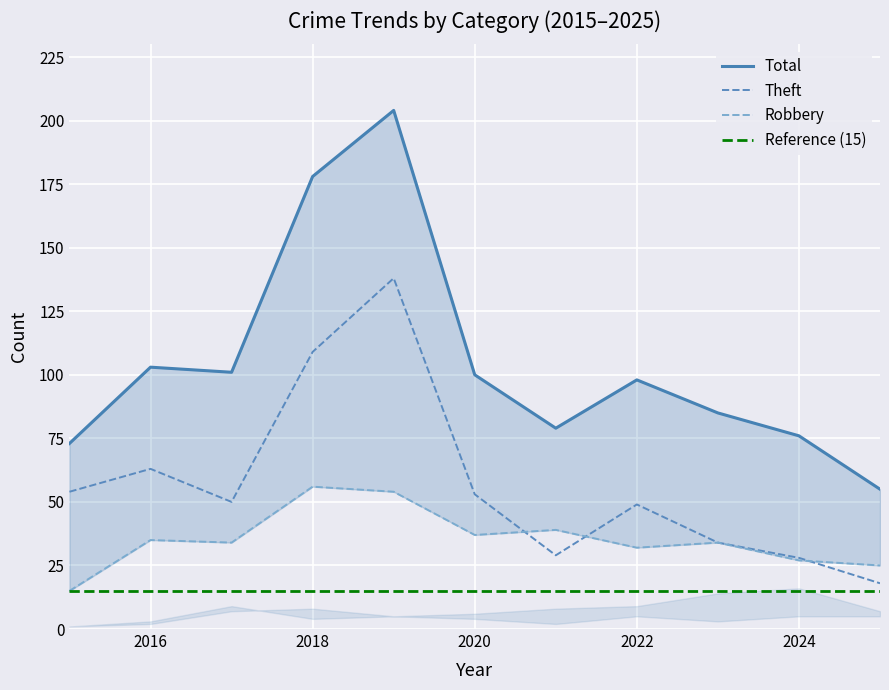

What is the minimum value for Theft?

18